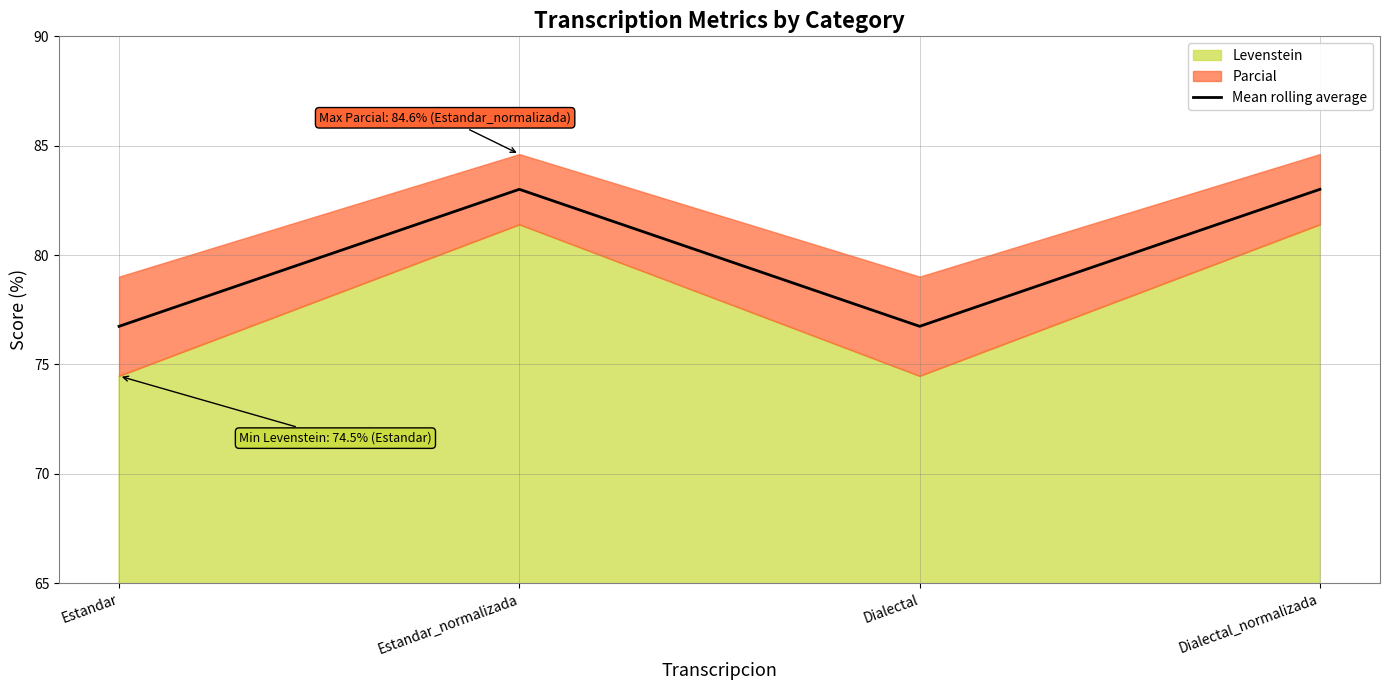

How many points are lower than both their immediate neighbors (excluding endpoints)?

1